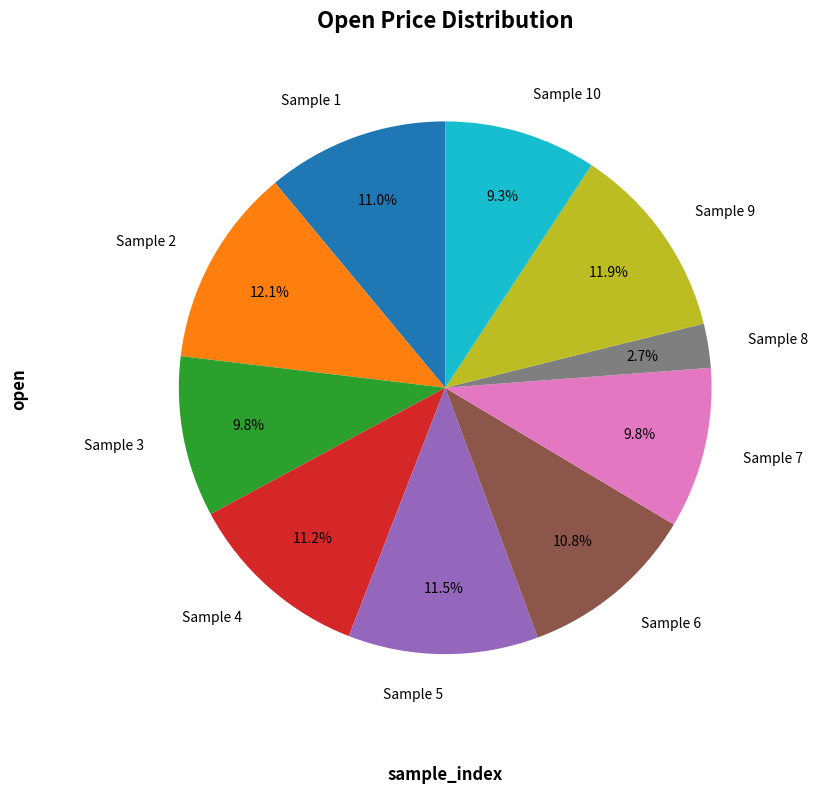

Which slice is the smallest?

Sample 8